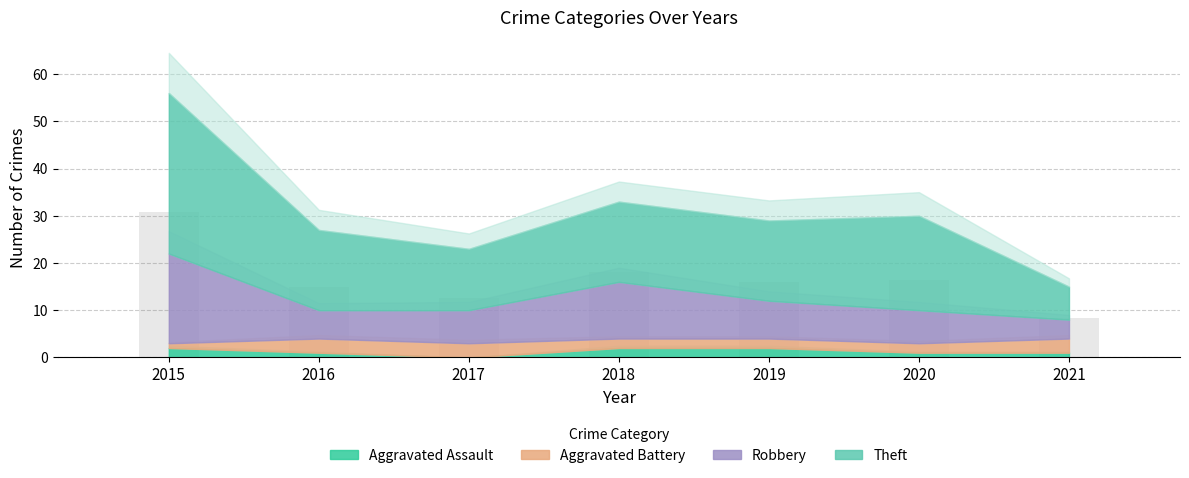

Does the chart contain any negative values?

No